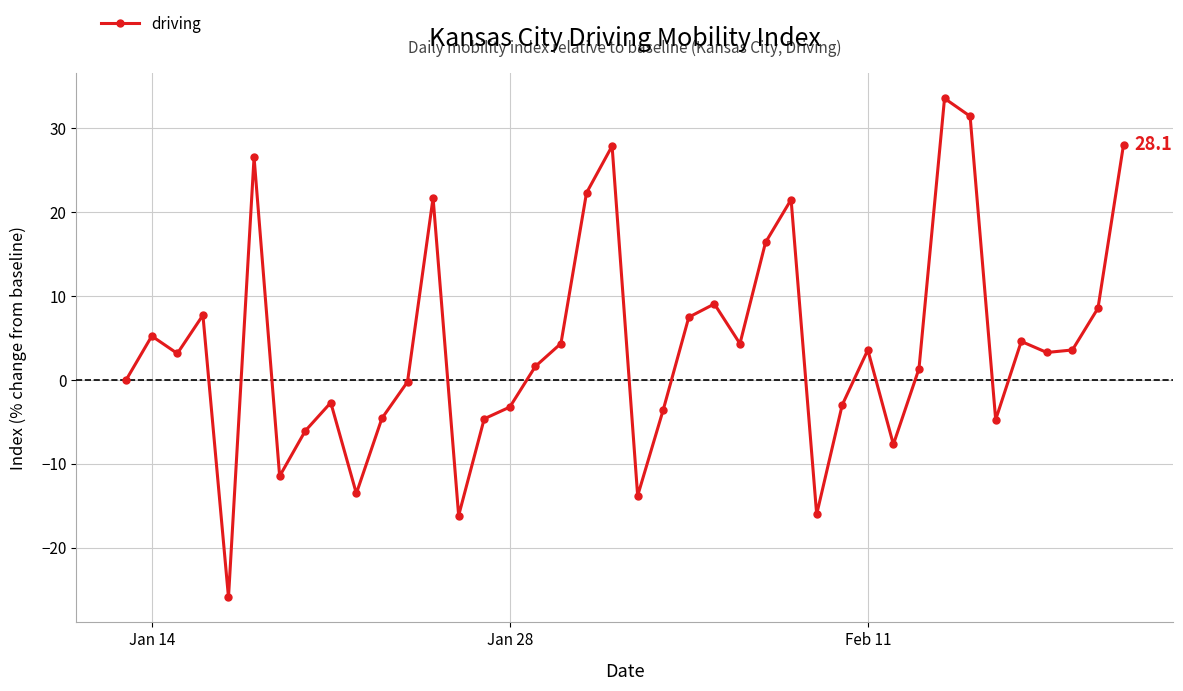

What is the value of the 28th point from the left?

-16.0